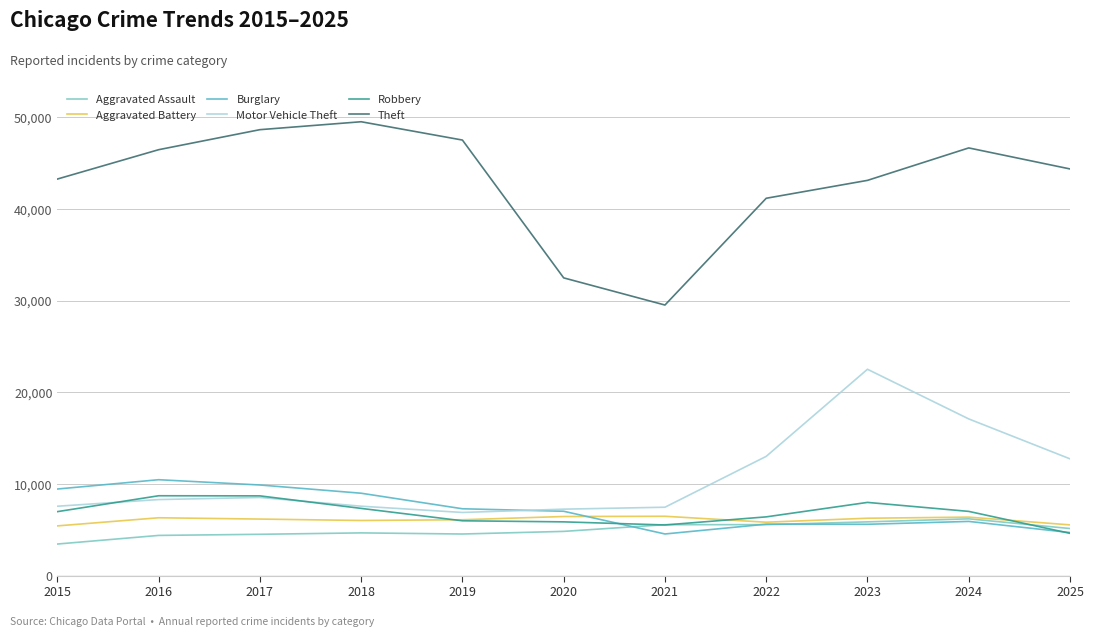

Is the value of Burglary at 2018 greater than the value of Motor Vehicle Theft at 2018?

Yes